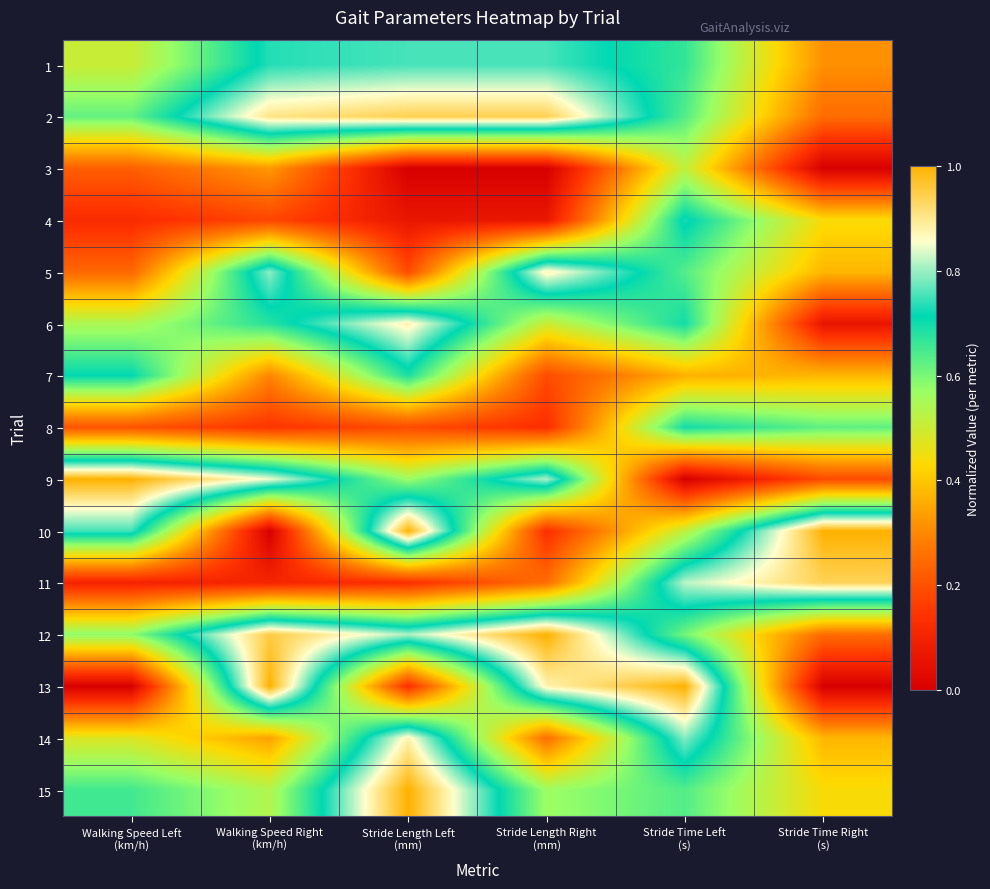

Reading left to right, what are all the values shown in this chart?

1: Walking Speed Left
(km/h)=0.5	Walking Speed Right
(km/h)=0.7	Stride Length Left
(mm)=0.8	Stride Length Right
(mm)=0.8	Stride Time Left
(s)=0.7	Stride Time Right
(s)=0.3
2: Walking Speed Left
(km/h)=0.6	Walking Speed Right
(km/h)=0.9	Stride Length Left
(mm)=0.9	Stride Length Right
(mm)=0.9	Stride Time Left
(s)=0.6	Stride Time Right
(s)=0.3
3: Walking Speed Left
(km/h)=0.2	Walking Speed Right
(km/h)=0.3	Stride Length Left
(mm)=0.0	Stride Length Right
(mm)=0.0	Stride Time Left
(s)=0.5	Stride Time Right
(s)=0.0
4: Walking Speed Left
(km/h)=0.1	Walking Speed Right
(km/h)=0.2	Stride Length Left
(mm)=0.1	Stride Length Right
(mm)=0.1	Stride Time Left
(s)=0.7	Stride Time Right
(s)=0.4
5: Walking Speed Left
(km/h)=0.2	Walking Speed Right
(km/h)=0.8	Stride Length Left
(mm)=0.2	Stride Length Right
(mm)=0.9	Stride Time Left
(s)=0.6	Stride Time Right
(s)=0.4
6: Walking Speed Left
(km/h)=0.5	Walking Speed Right
(km/h)=0.7	Stride Length Left
(mm)=0.9	Stride Length Right
(mm)=0.5	Stride Time Left
(s)=0.7	Stride Time Right
(s)=0.1
7: Walking Speed Left
(km/h)=0.7	Walking Speed Right
(km/h)=0.3	Stride Length Left
(mm)=0.7	Stride Length Right
(mm)=0.2	Stride Time Left
(s)=0.4	Stride Time Right
(s)=0.4
8: Walking Speed Left
(km/h)=0.2	Walking Speed Right
(km/h)=0.1	Stride Length Left
(mm)=0.2	Stride Length Right
(mm)=0.1	Stride Time Left
(s)=0.7	Stride Time Right
(s)=0.6
9: Walking Speed Left
(km/h)=1.0	Walking Speed Right
(km/h)=0.8	Stride Length Left
(mm)=0.6	Stride Length Right
(mm)=0.8	Stride Time Left
(s)=0.0	Stride Time Right
(s)=0.2
10: Walking Speed Left
(km/h)=0.8	Walking Speed Right
(km/h)=0.0	Stride Length Left
(mm)=1.0	Stride Length Right
(mm)=0.1	Stride Time Left
(s)=0.5	Stride Time Right
(s)=1.0
11: Walking Speed Left
(km/h)=0.1	Walking Speed Right
(km/h)=0.1	Stride Length Left
(mm)=0.1	Stride Length Right
(mm)=0.3	Stride Time Left
(s)=0.8	Stride Time Right
(s)=0.9
12: Walking Speed Left
(km/h)=0.6	Walking Speed Right
(km/h)=1.0	Stride Length Left
(mm)=0.8	Stride Length Right
(mm)=1.0	Stride Time Left
(s)=0.6	Stride Time Right
(s)=0.3
13: Walking Speed Left
(km/h)=0.0	Walking Speed Right
(km/h)=1.0	Stride Length Left
(mm)=0.1	Stride Length Right
(mm)=0.9	Stride Time Left
(s)=1.0	Stride Time Right
(s)=0.0
14: Walking Speed Left
(km/h)=0.5	Walking Speed Right
(km/h)=0.3	Stride Length Left
(mm)=0.9	Stride Length Right
(mm)=0.3	Stride Time Left
(s)=0.8	Stride Time Right
(s)=0.4
15: Walking Speed Left
(km/h)=0.7	Walking Speed Right
(km/h)=0.5	Stride Length Left
(mm)=1.0	Stride Length Right
(mm)=0.6	Stride Time Left
(s)=0.6	Stride Time Right
(s)=0.4